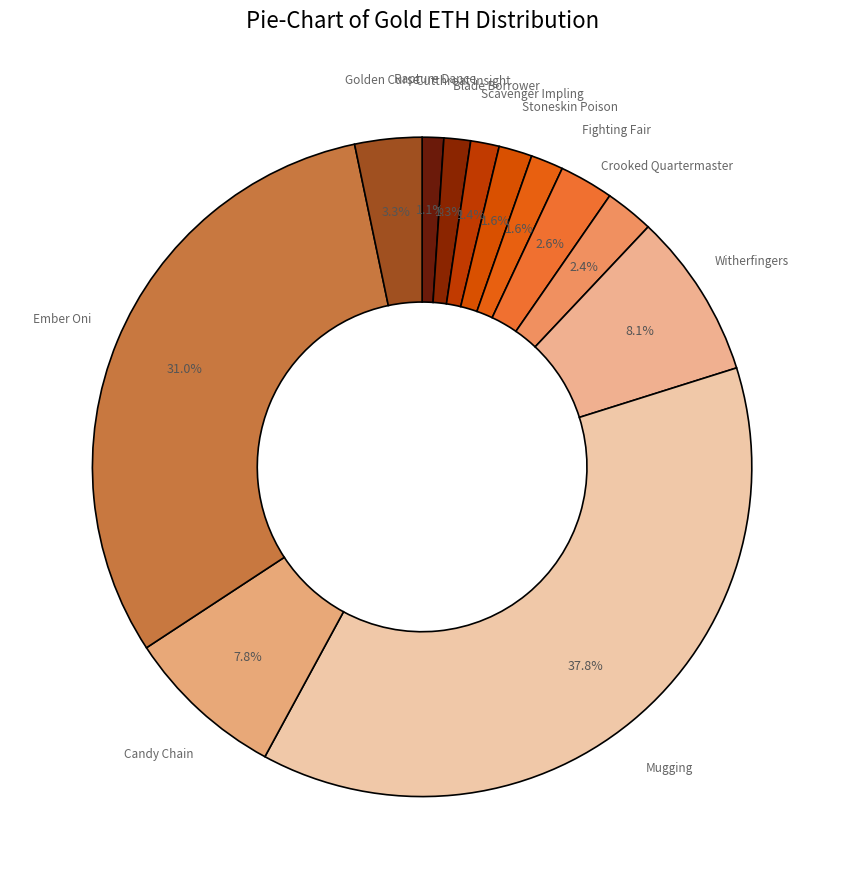

How many slices are in this pie chart?

12